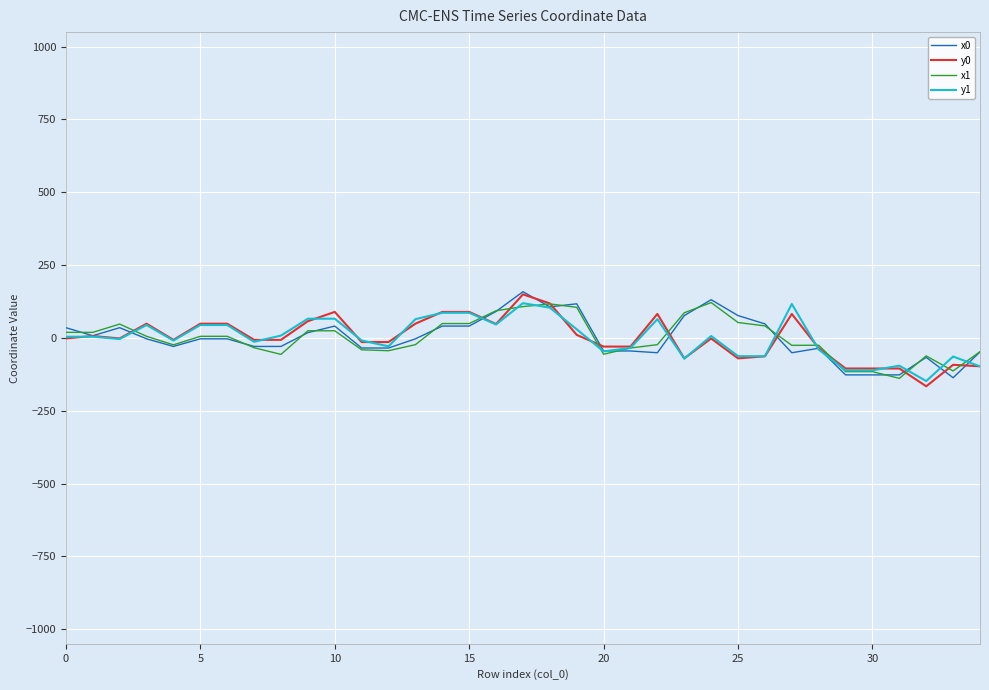

What is the lowest value of the y1 series?

-148.0